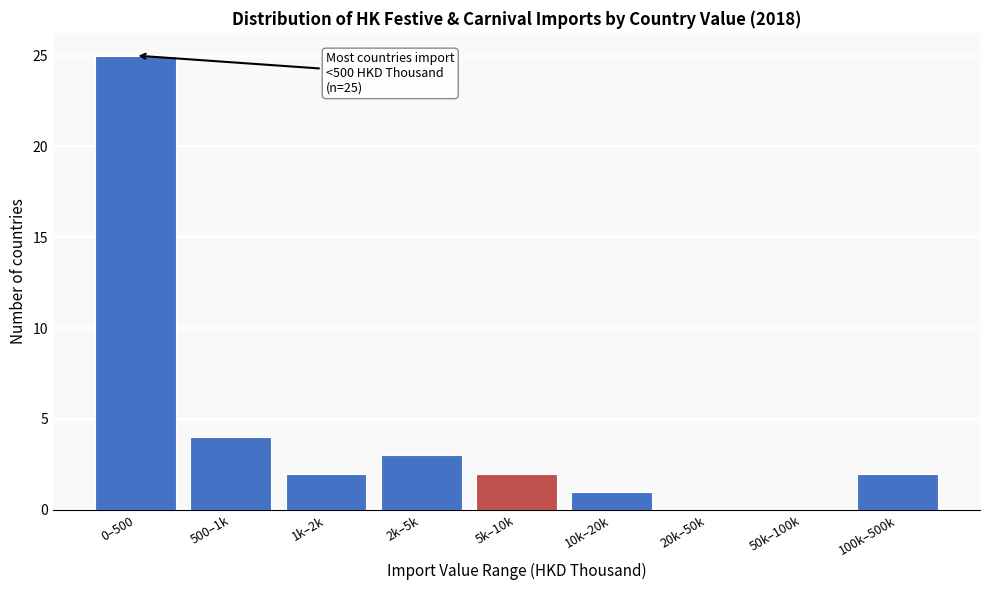

Reading right to left, list all the values displayed in this chart.

100k–500k=2	50k–100k=0	20k–50k=0	10k–20k=1	5k–10k=2	2k–5k=3	1k–2k=2	500–1k=4	0–500=25